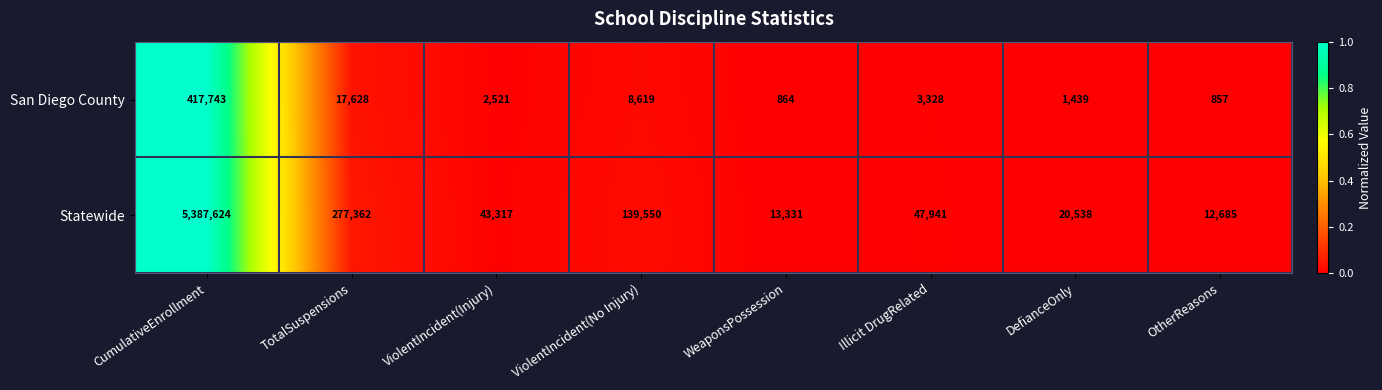

What is the difference between the maximum and second lowest values in the San Diego County series?

416879